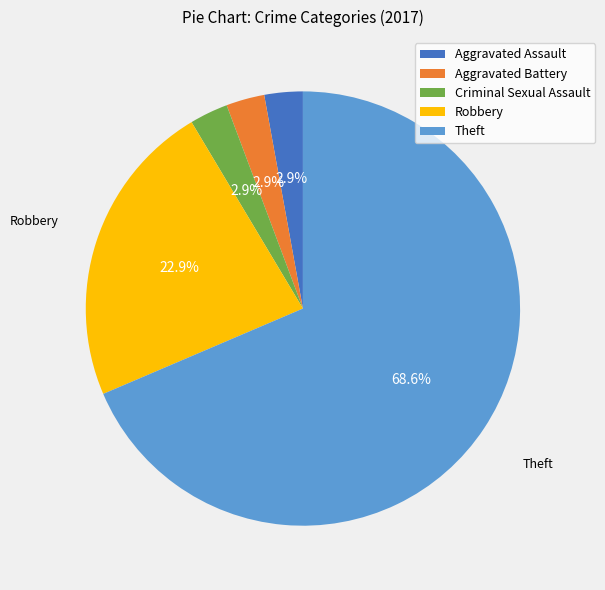

How many slices are in this pie chart?

5